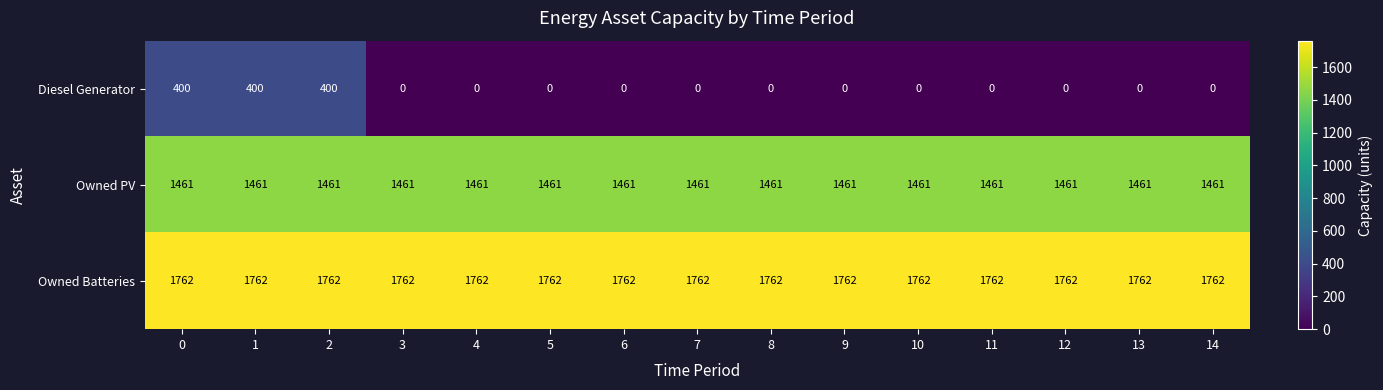

True or false: Diesel Generator has a value of 527 at 0.

False